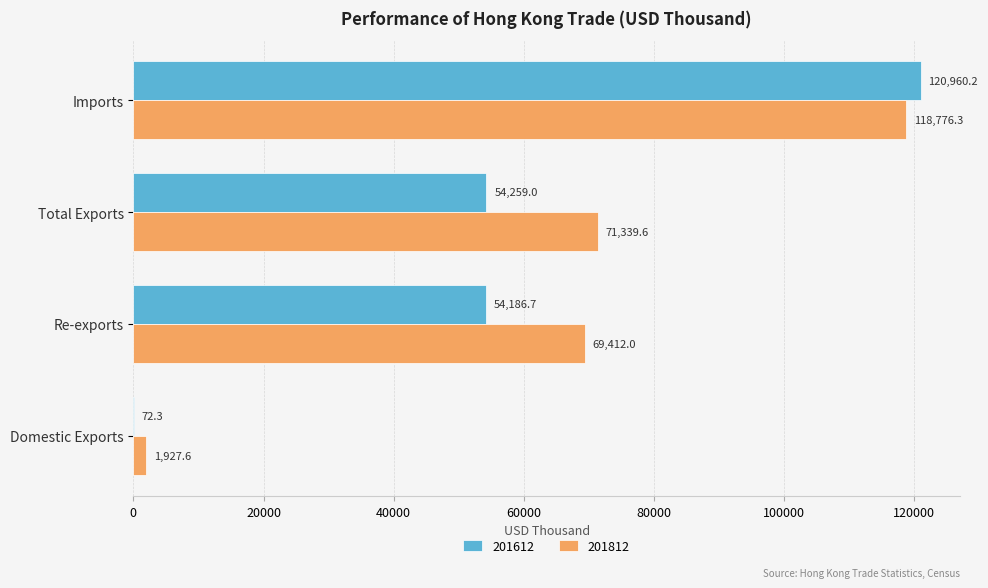

What is the total value across all series at Re-exports?

123598.6